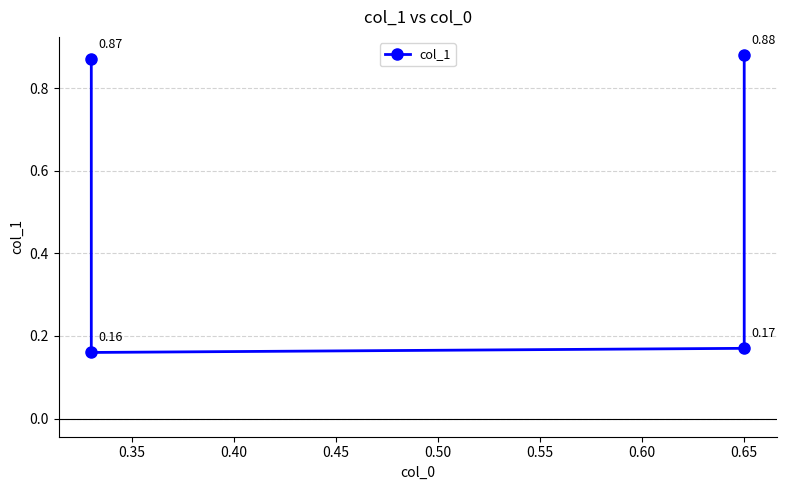

Is this an area chart (filled region under the line)?

No